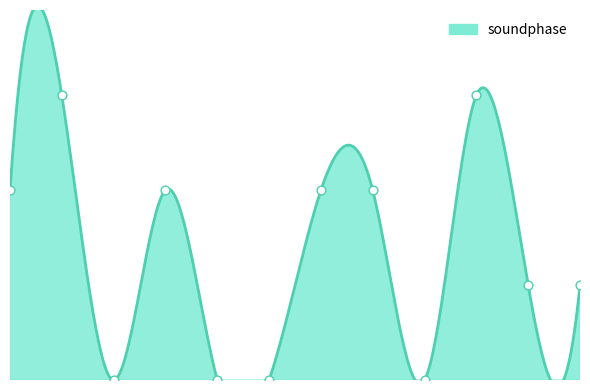

Which has a higher value, 2 or 3?

2